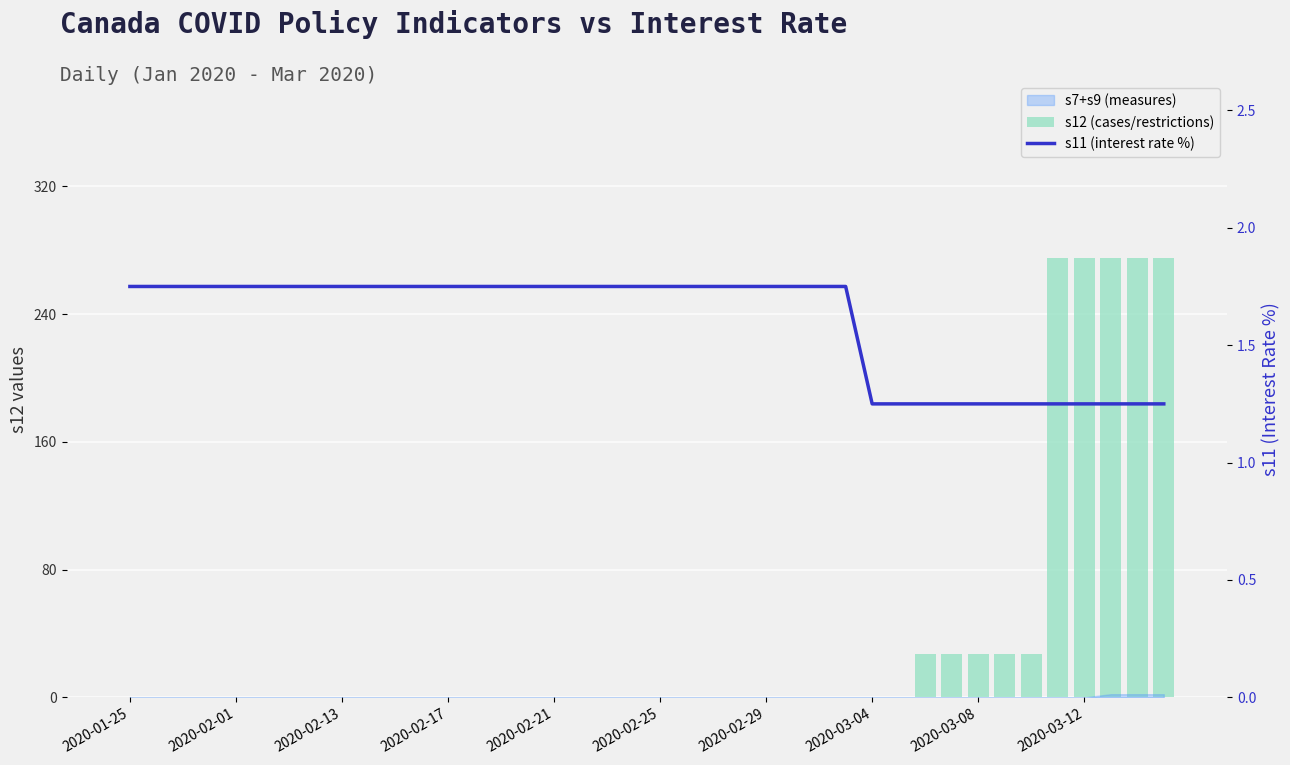

Is the value of s12 (cases/restrictions) at 30 greater than the value of s11 (interest rate %) at 2020-02-17?

Yes